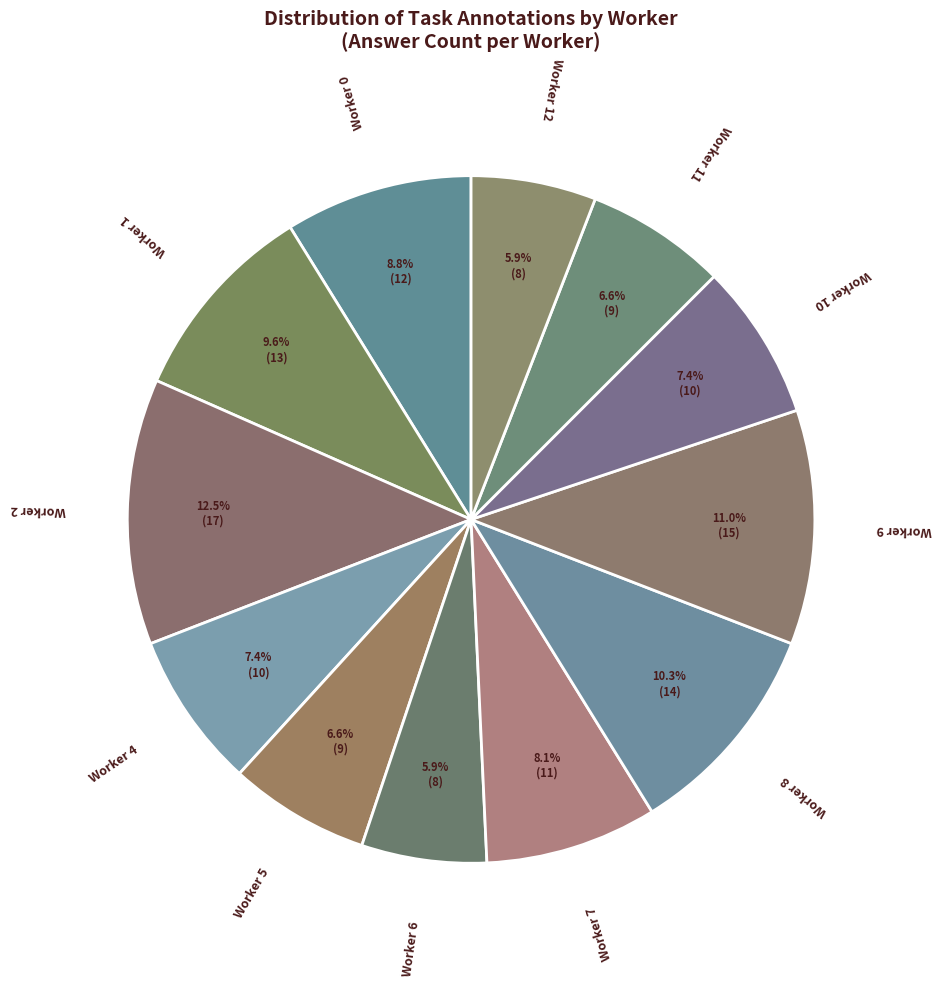

Which category has the biggest portion of the pie?

Worker 2